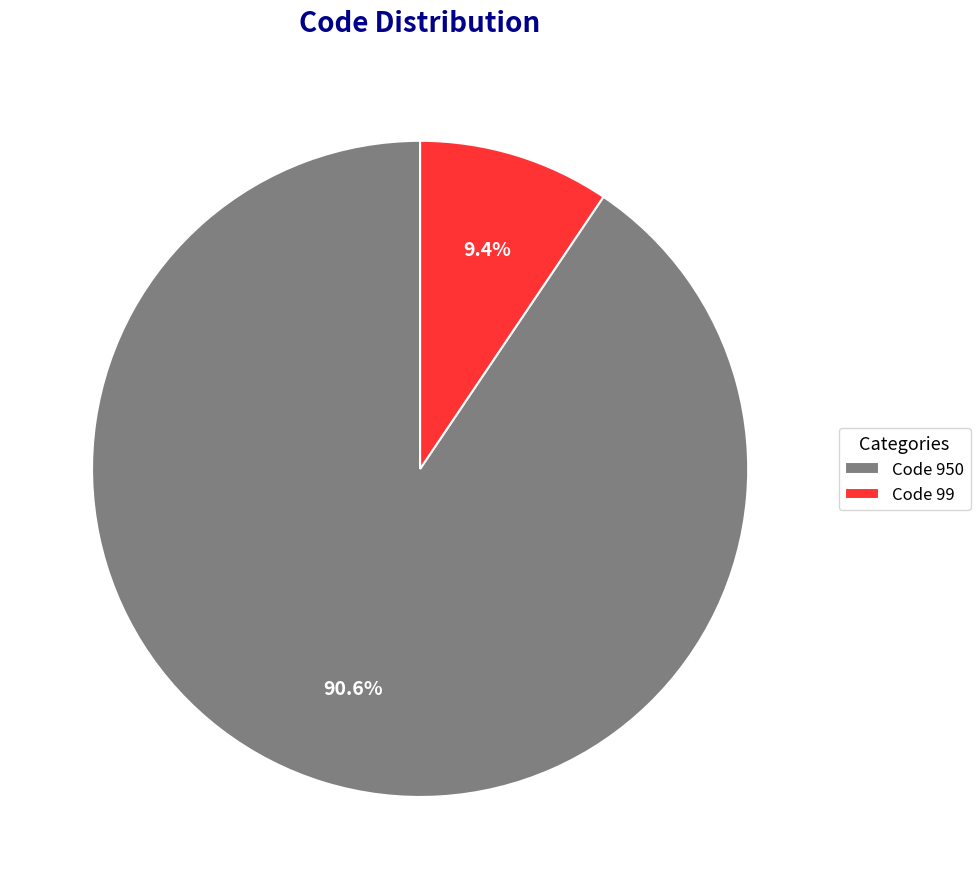

Which has a higher value, Code 99 or Code 950?

Code 950